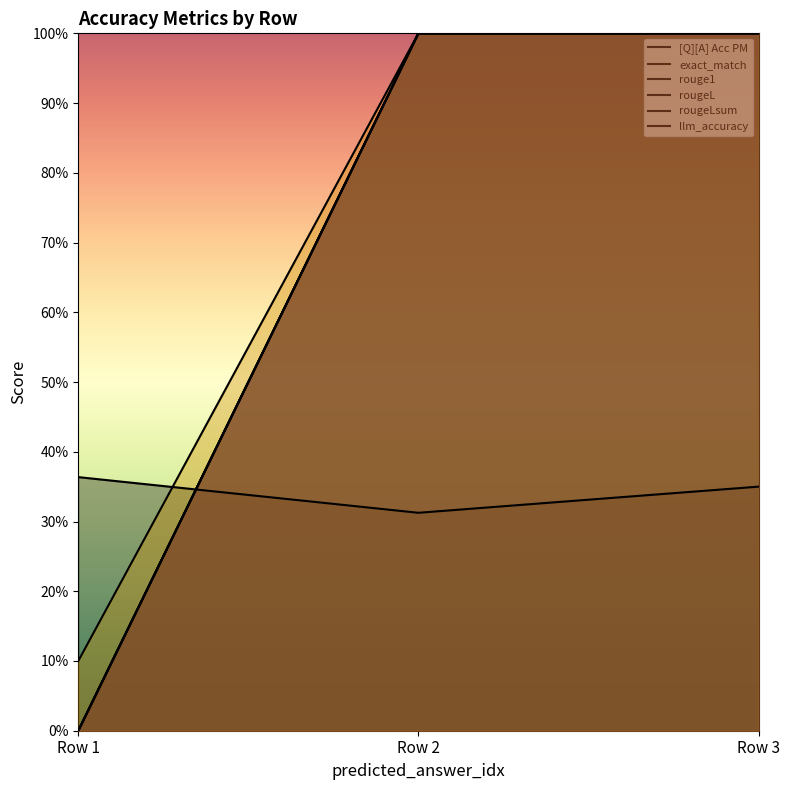

What is the total value across all series at Row 1?

0.5